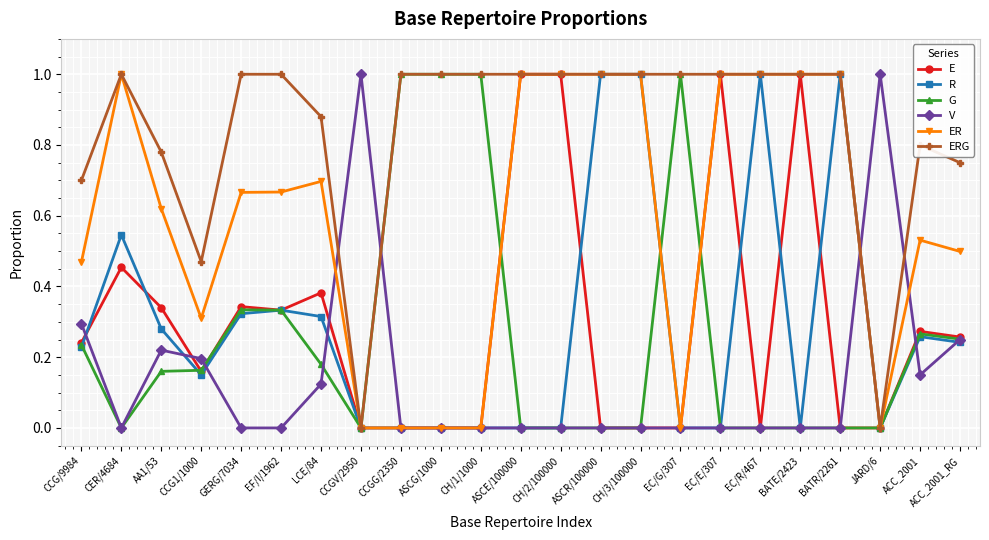

True or false: ER has more than 2 interior local peaks.

True